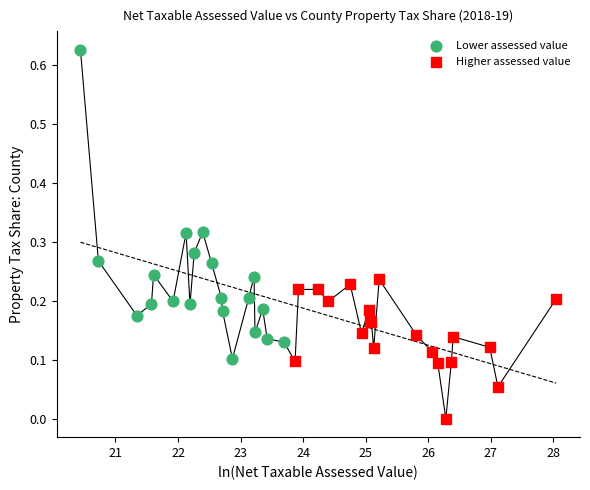

Which series has the widest spread of Y values?

Lower assessed value